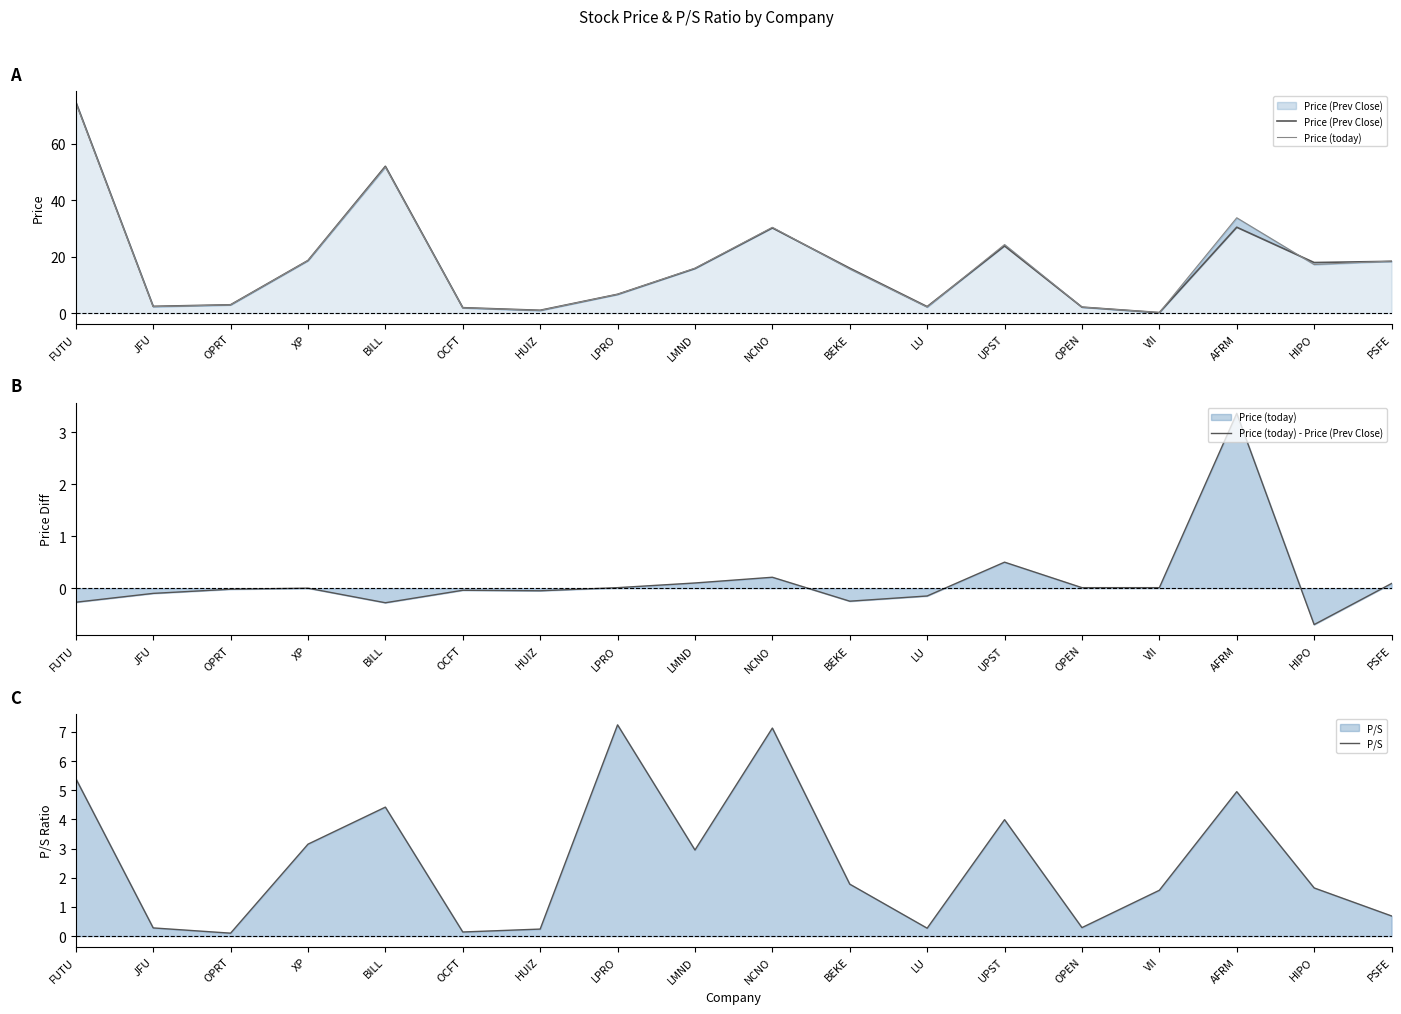

At which category is the sum across all series the highest?

FUTU